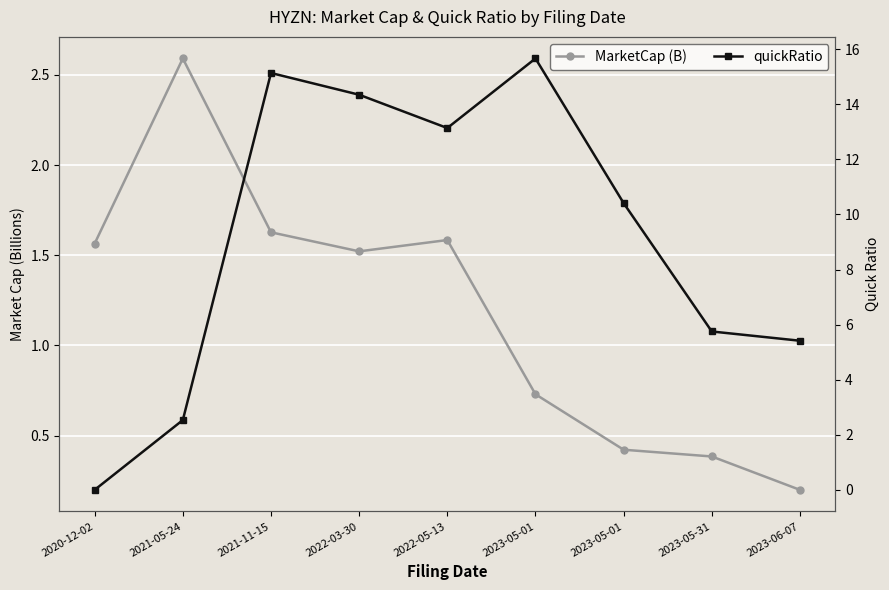

Is the value of quickRatio at 2021-05-24 greater than the value of MarketCap (B) at 2020-12-02?

Yes